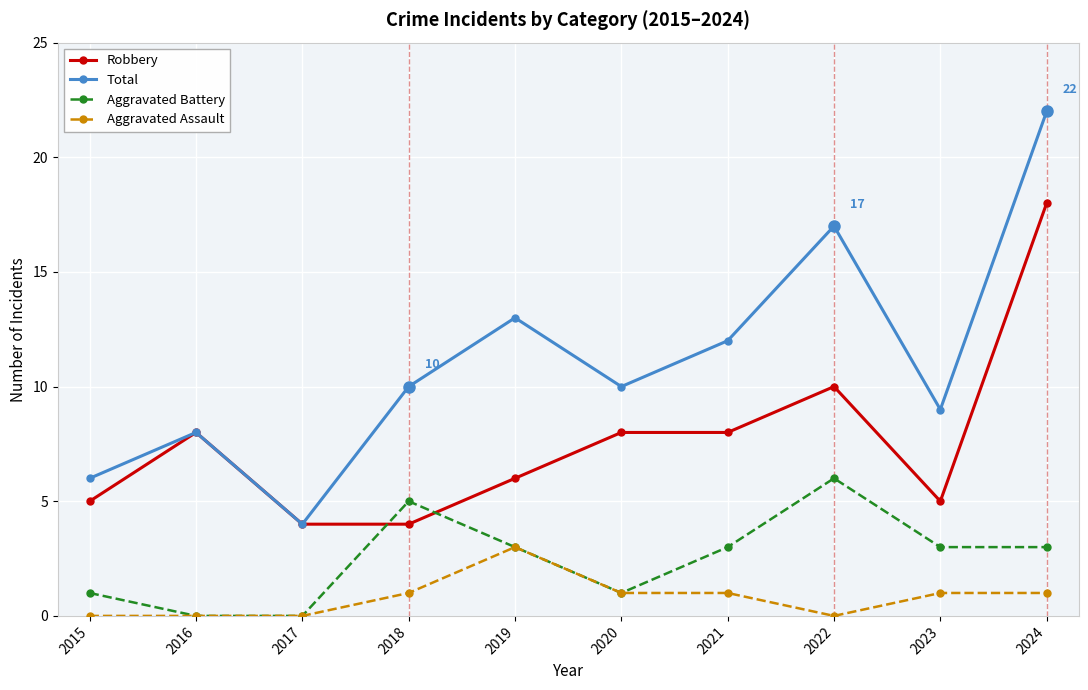

True or false: Total and Aggravated Battery cross at least once.

False